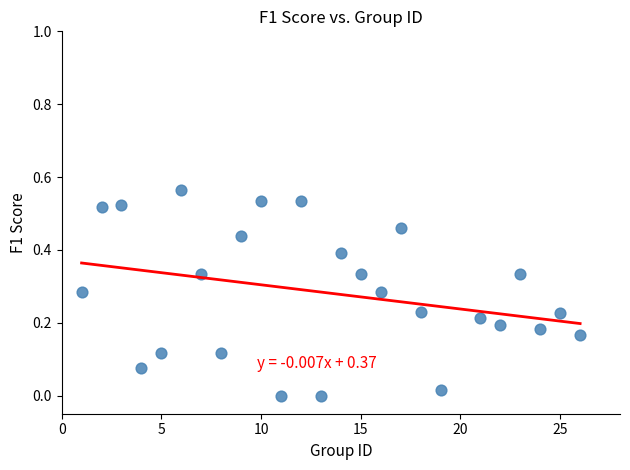

What is the range of X values (max minus min)?

25.0